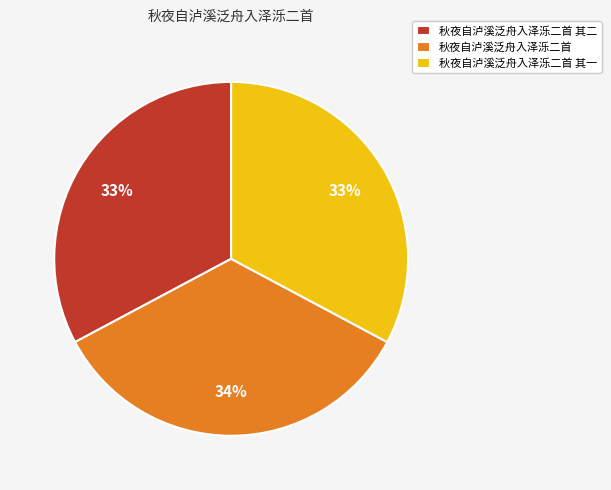

To the nearest percent, what portion does 秋夜自泸溪泛舟入泽泺二首 represent?

34%